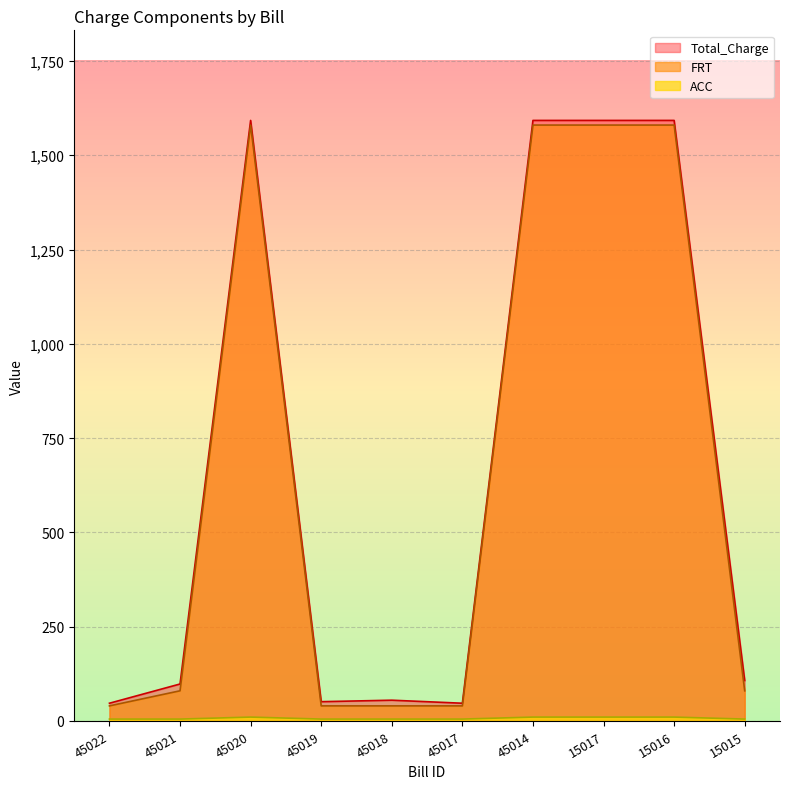

What is the difference between the Total_Charge values at 15016 and 45019?

1541.2